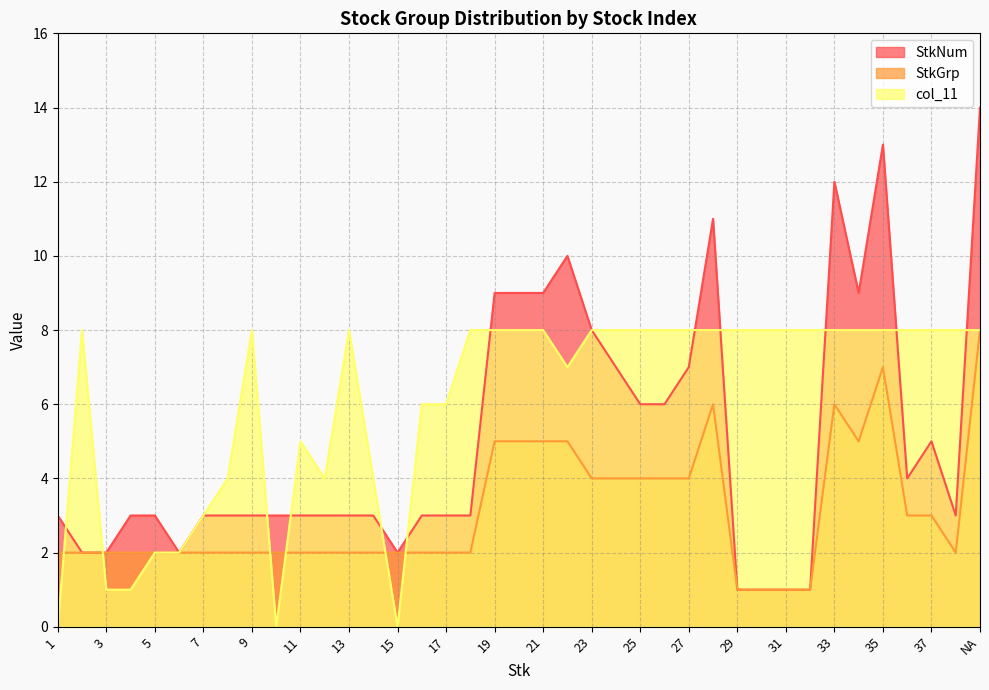

What is the difference between the maximum and minimum values in the col_11 series?

8